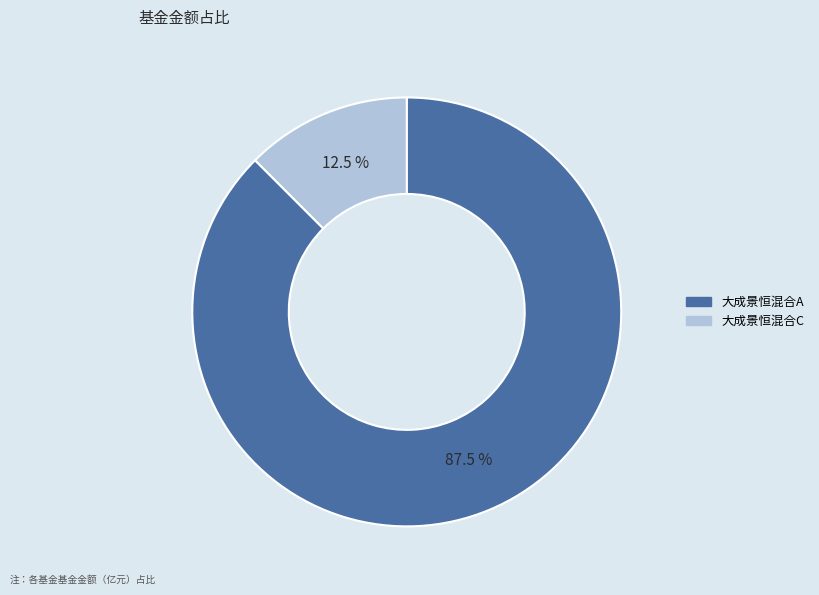

How many slices are in this pie chart?

2